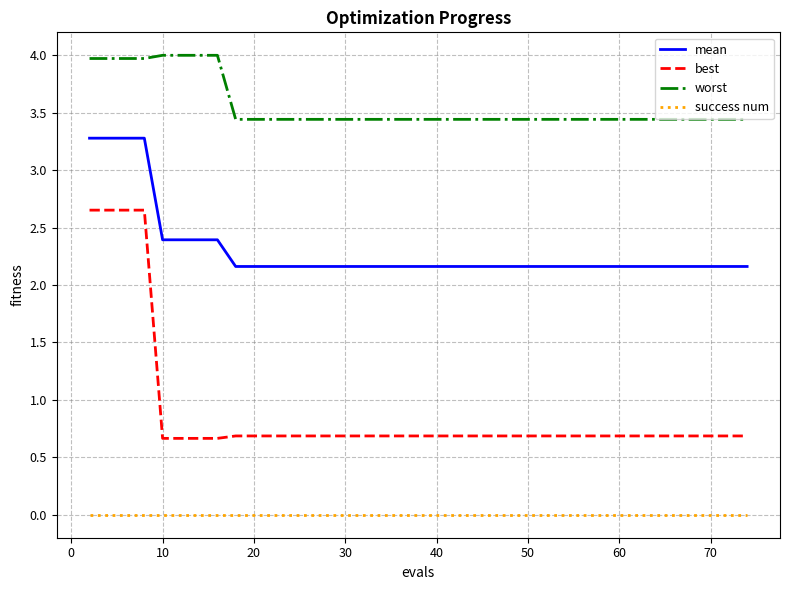

List the series in order of their overall mean, lowest first.

success num, best, mean, worst